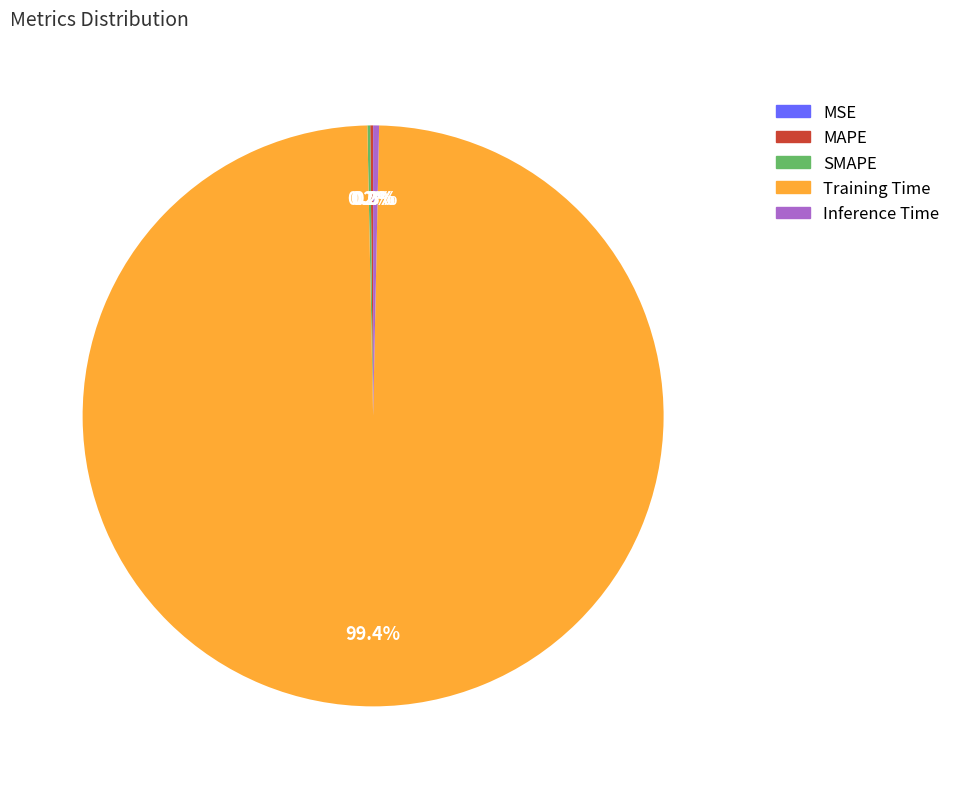

Which category has the biggest portion of the pie?

Training Time